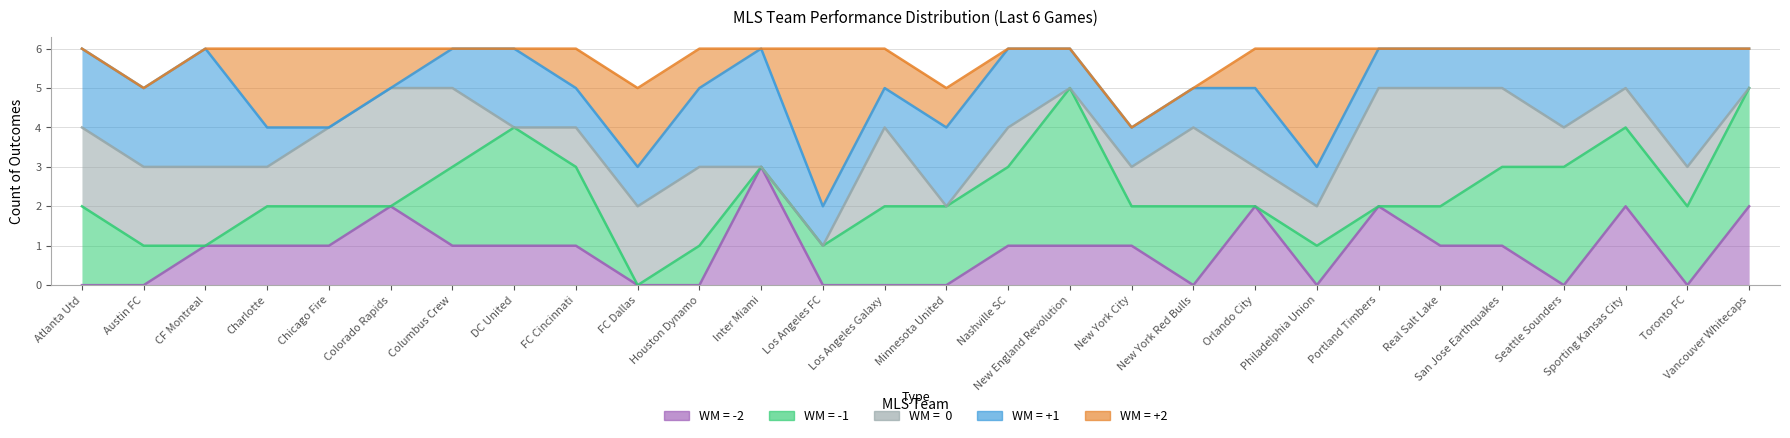

Is it true that suml6_mls_wm_zero equals 2 at Atlanta Utd?

True